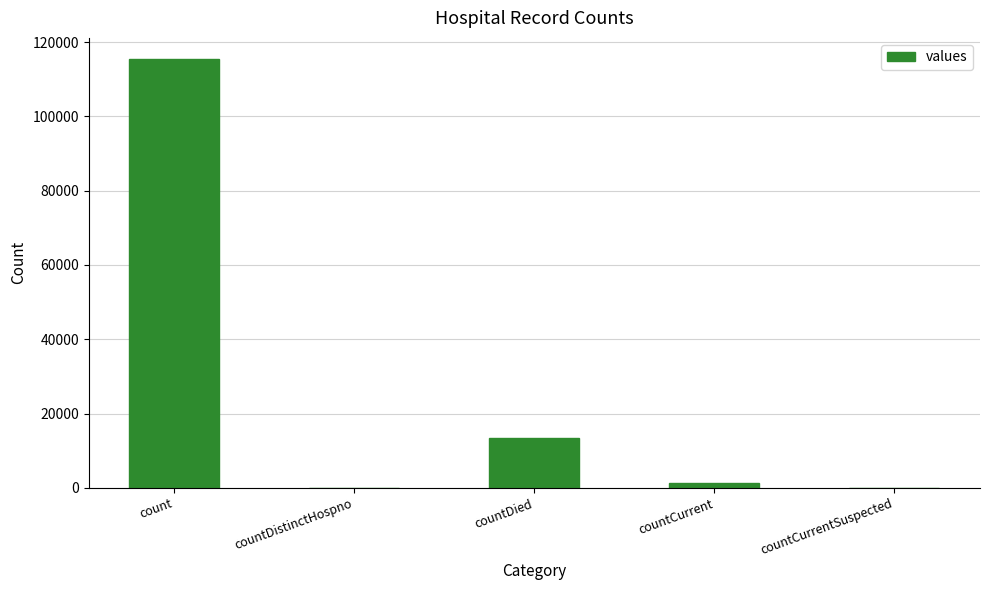

Which has a higher value, countCurrentSuspected or countCurrent?

countCurrent